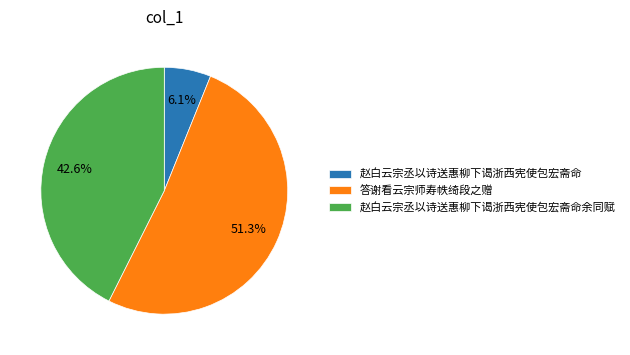

Approximately how many times larger is the value at 答谢看云宗师寿帙绮段之赠 compared to 赵白云宗丞以诗送惠柳下谒浙西宪使包宏斋命?

8.4